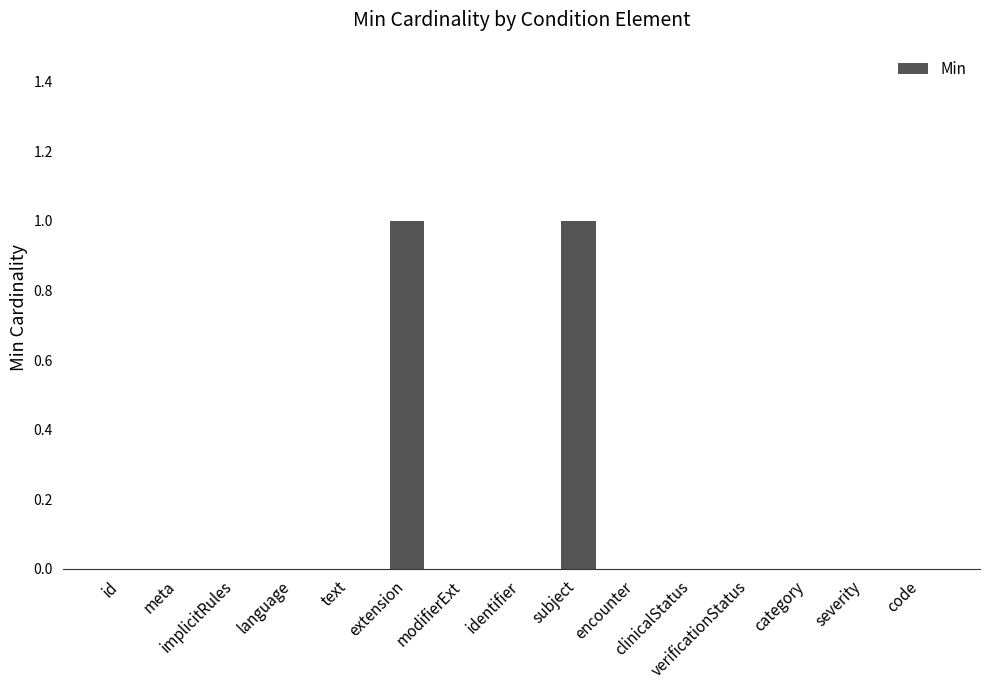

Reading left to right, what are all the values shown in this chart?

id=0	meta=0	implicitRules=0	language=0	text=0	extension=1	modifierExt=0	identifier=0	subject=1	encounter=0	clinicalStatus=0	verificationStatus=0	category=0	severity=0	code=0